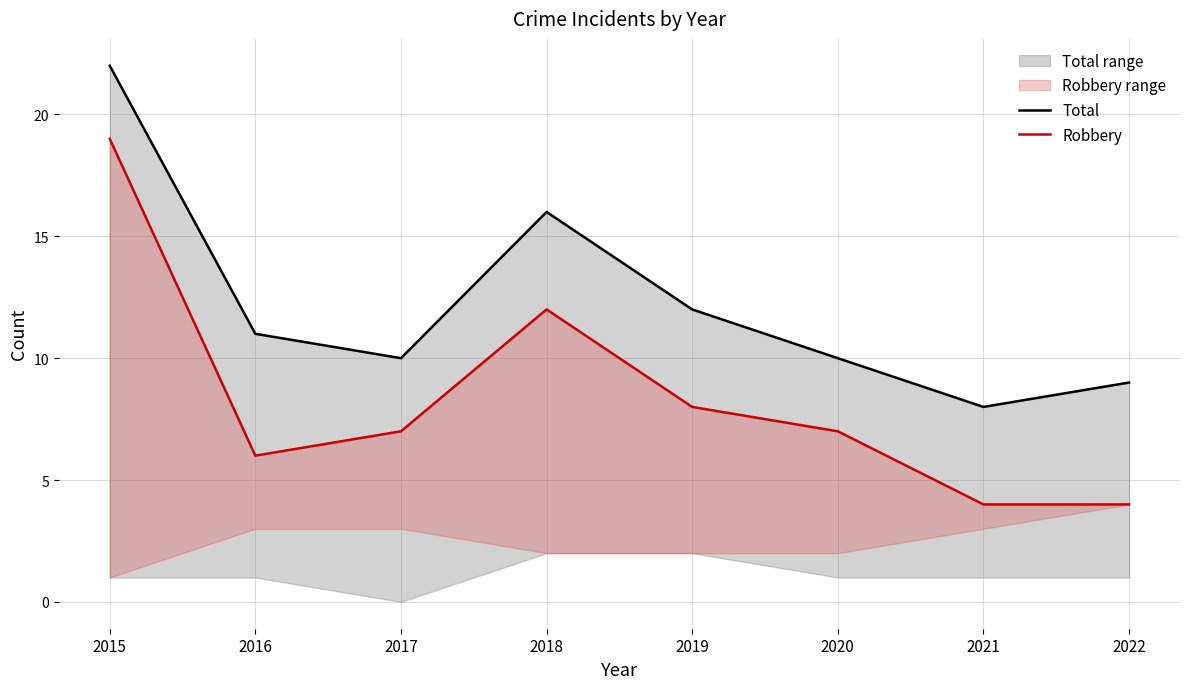

List the series in order of their peak value, lowest first.

Robbery, Total